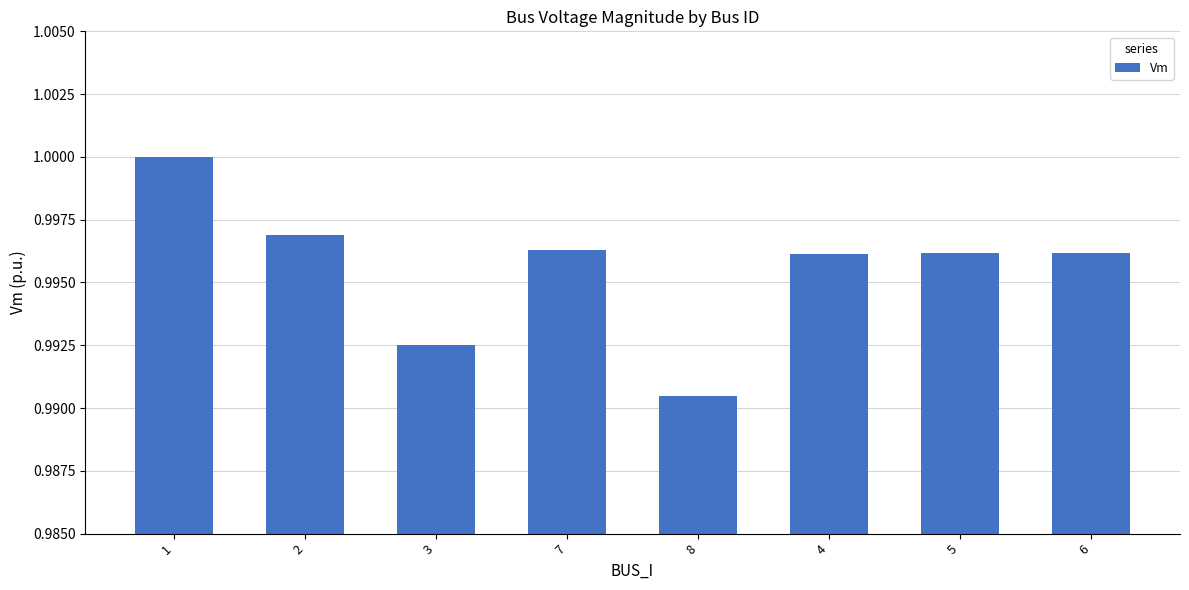

What is the label of the 6th bar from the right?

3